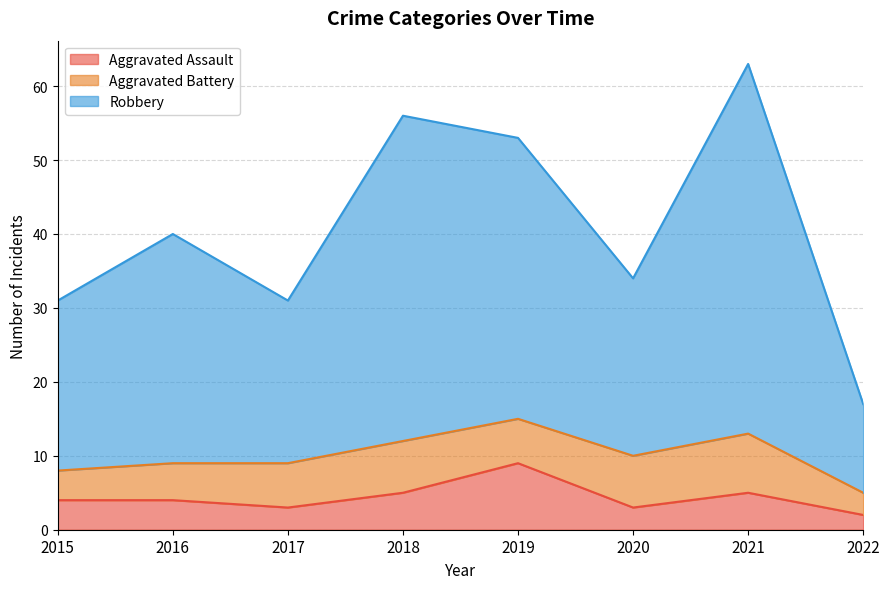

In Robbery, how many points are higher than both neighbors (excluding endpoints)?

3